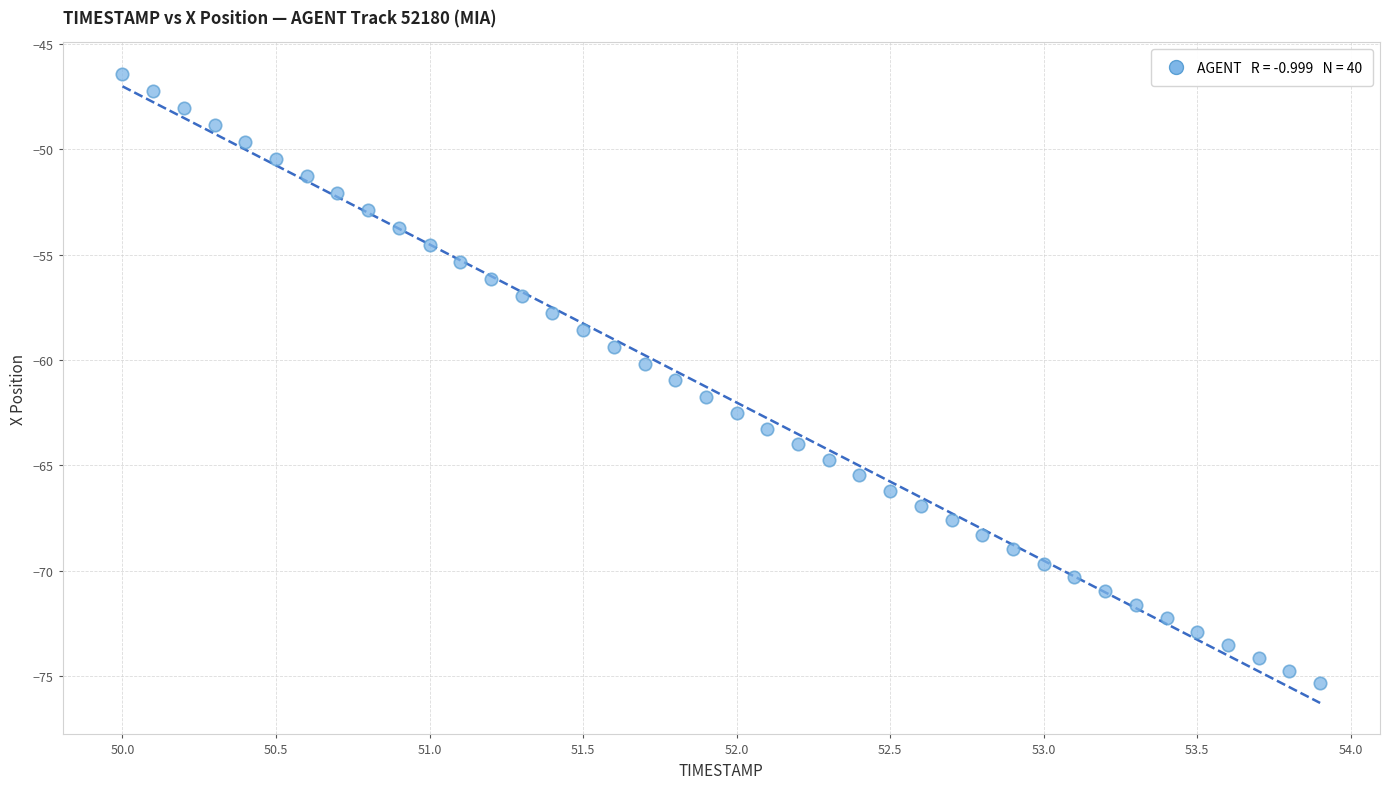

What is the range of Y values (max minus min)?

28.9